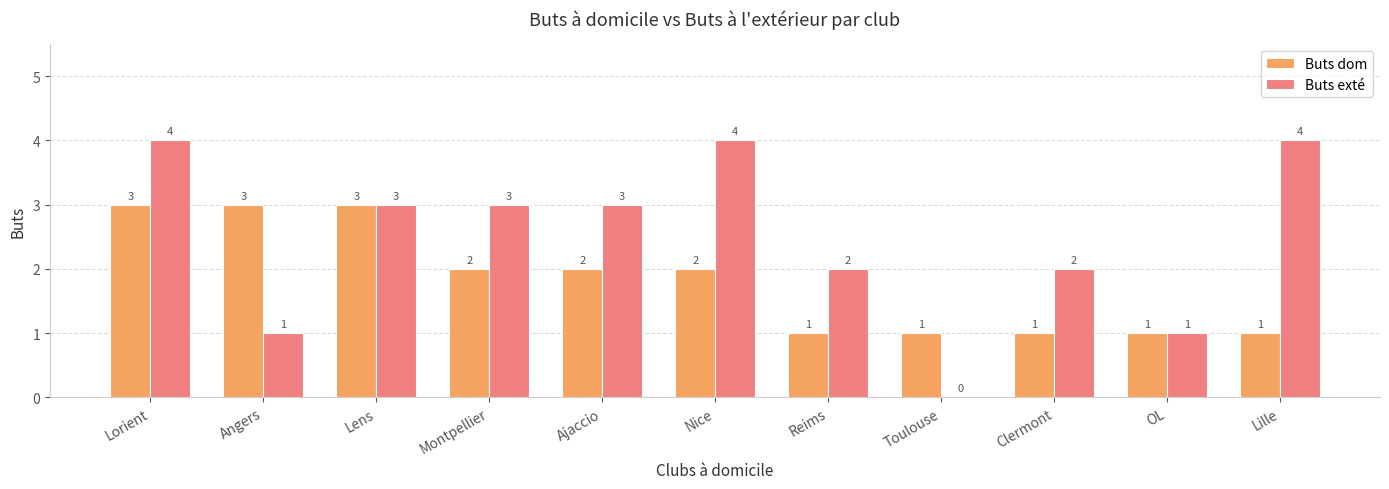

Which series has the largest total across all categories?

Buts exté